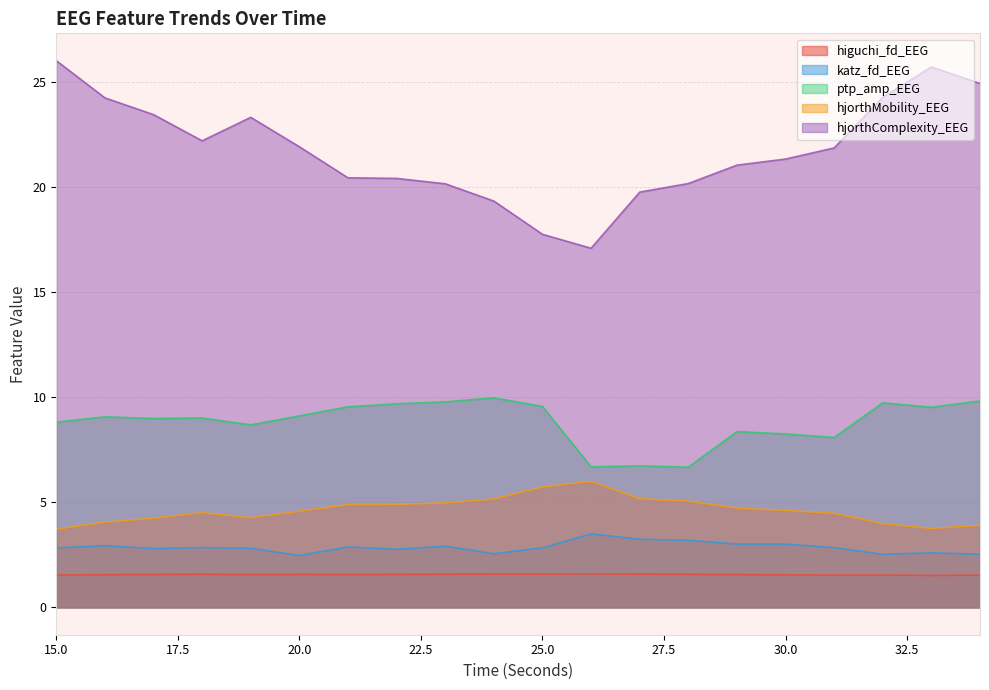

True or false: katz_fd_EEG and ptp_amp_EEG cross at least once.

False